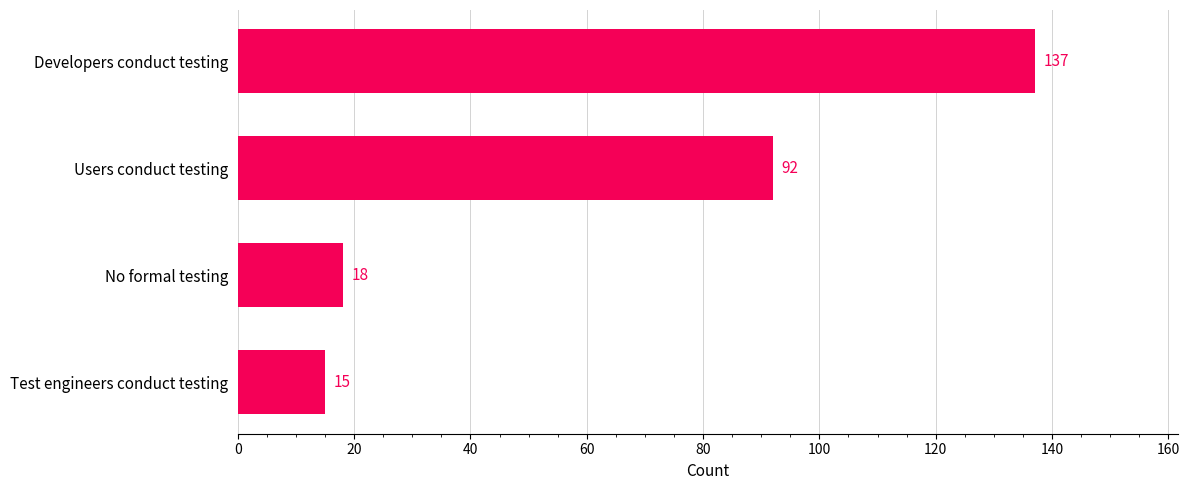

How many values are below 92?

2